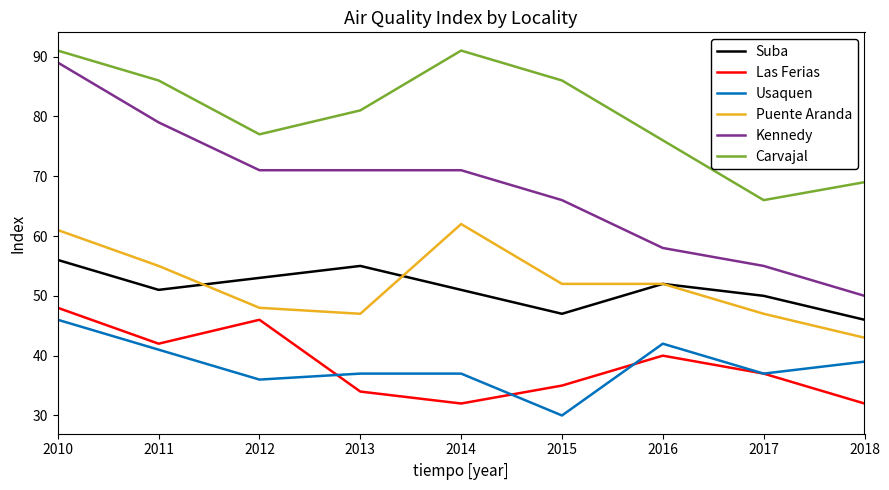

What is the difference between the highest and lowest values at 2011?

45